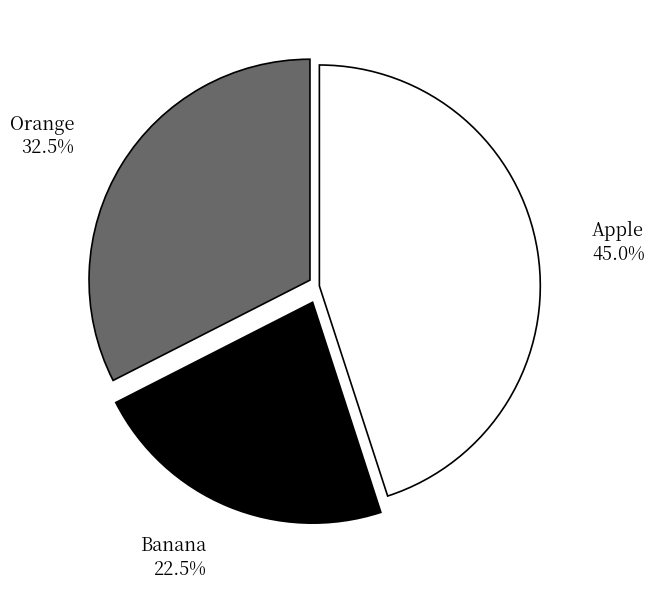

Which has a higher value, Orange or Apple?

Apple